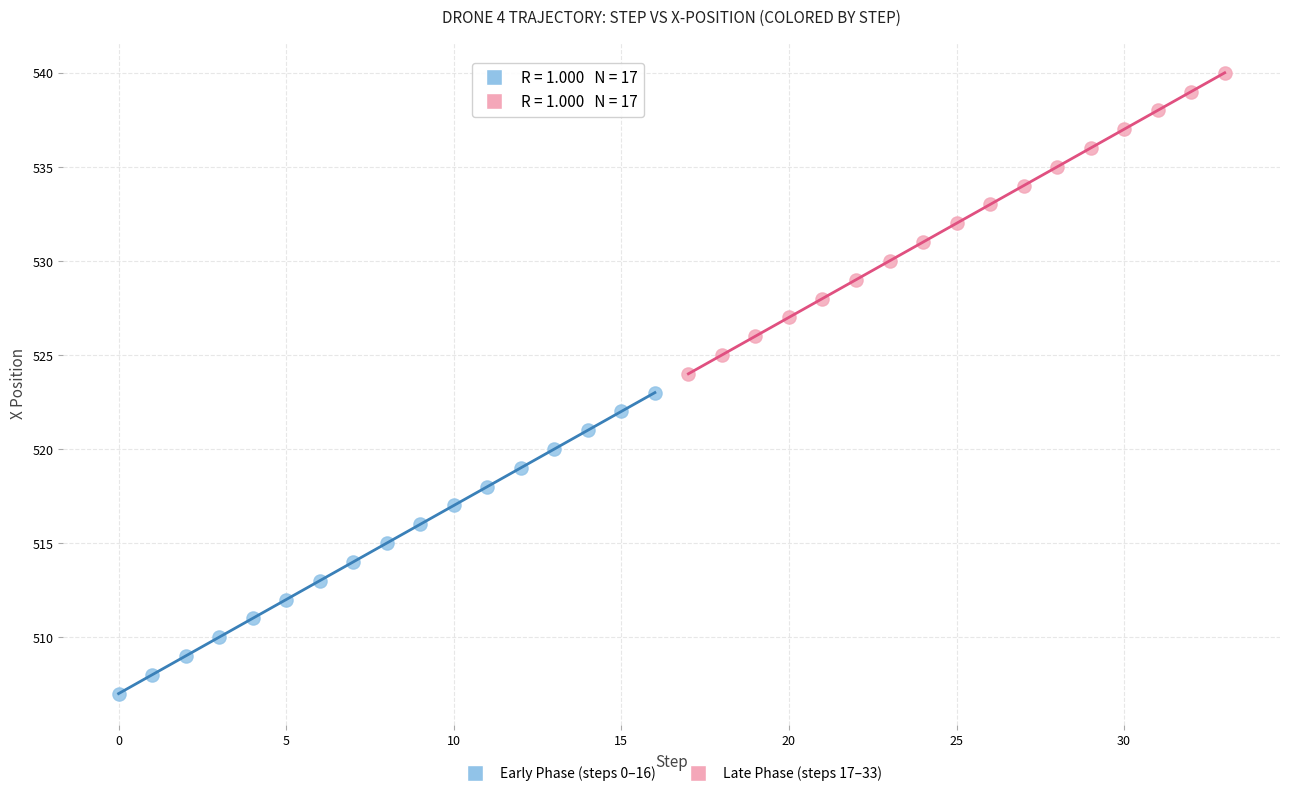

Which series reaches the minimum Y coordinate?

Early Phase (steps 0–16)